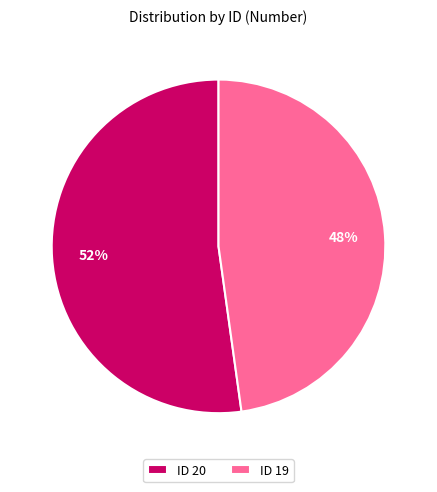

Combined, do ID 19 and ID 20 account for over 50%?

Yes